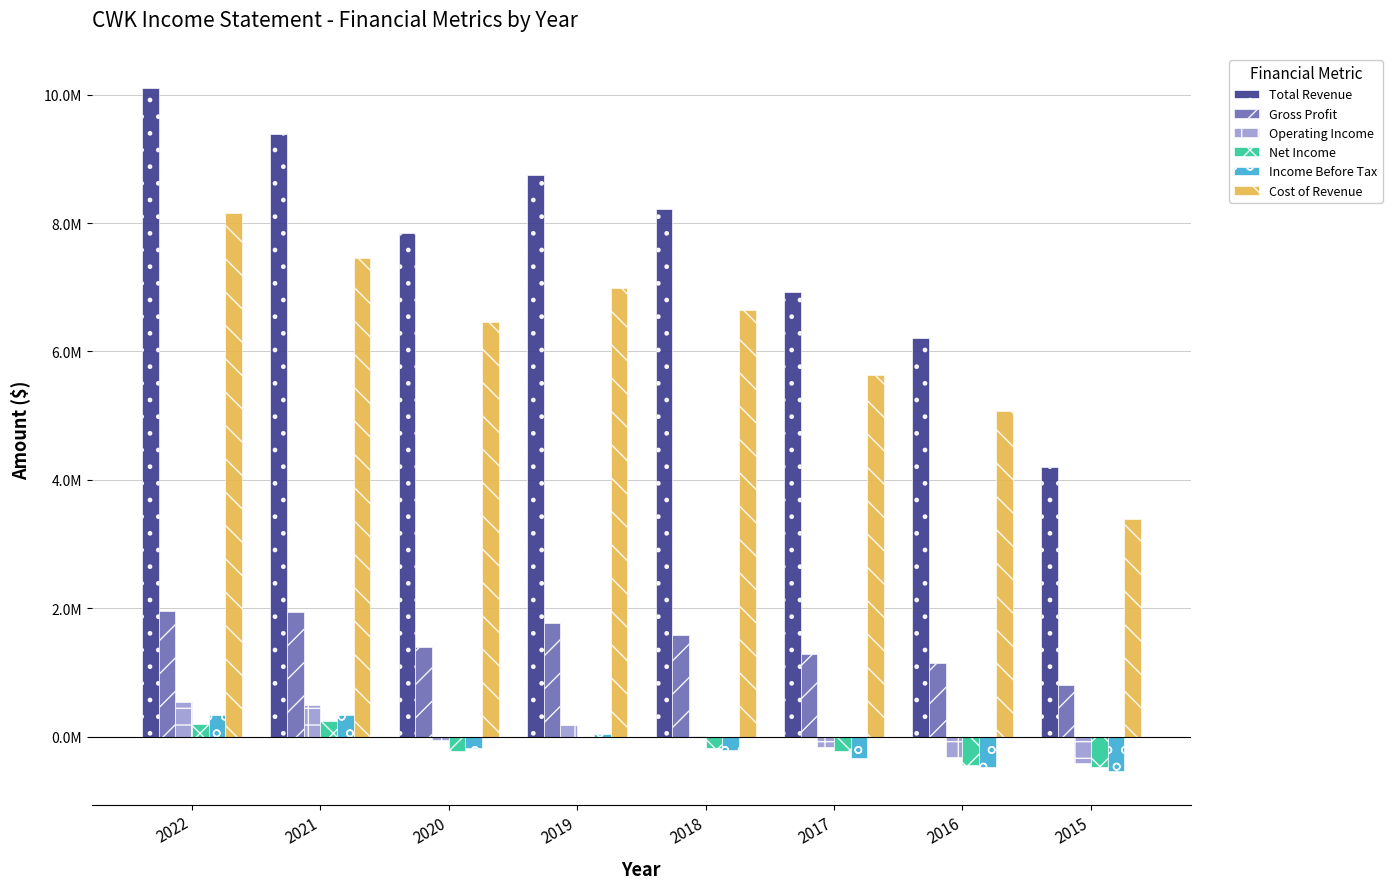

At how many categories does at least one series exceed 9914418?

1